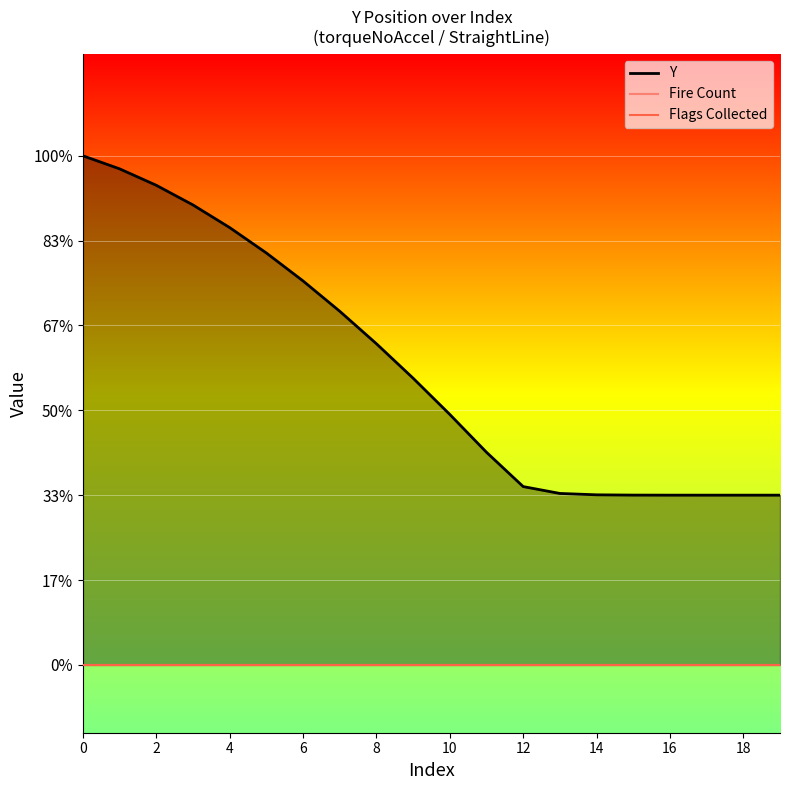

True or false: Flags Collected and Fire Count cross at least once.

False